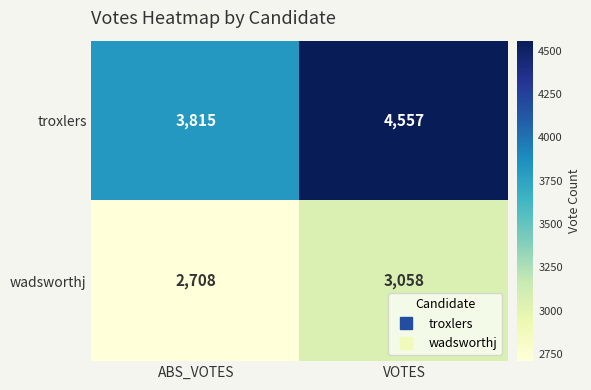

Reading right to left, extract all data points from this chart.

troxlers: VOTES=4557	ABS_VOTES=3815
wadsworthj: VOTES=3058	ABS_VOTES=2708